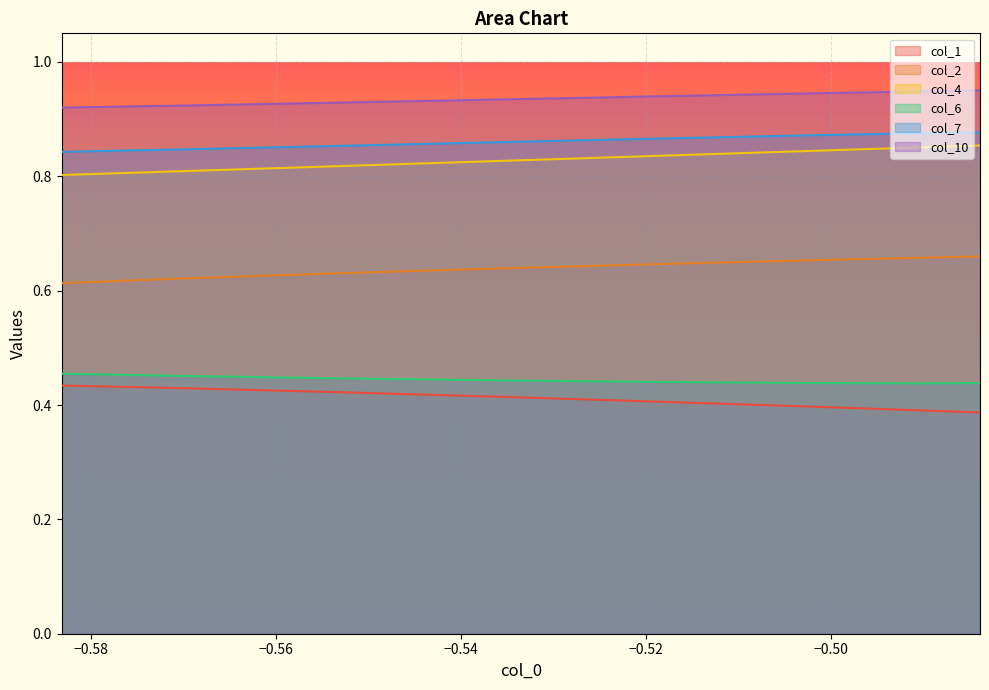

The col_4 series shows 1.2 at −0.50. True or false?

False